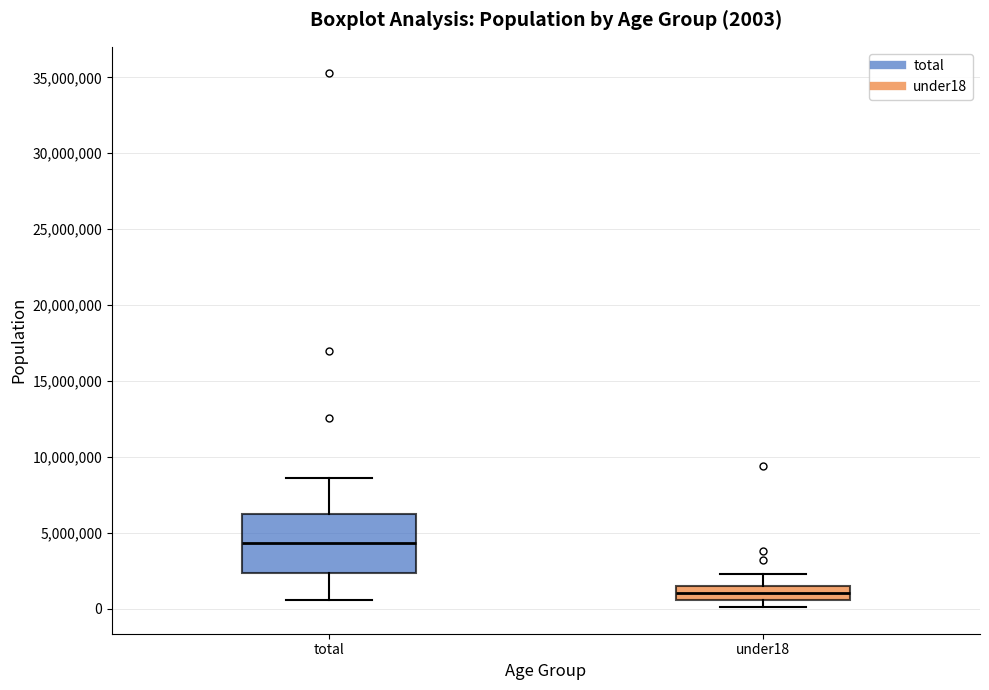

Which box is the tallest, from its lower edge to its upper edge?

total